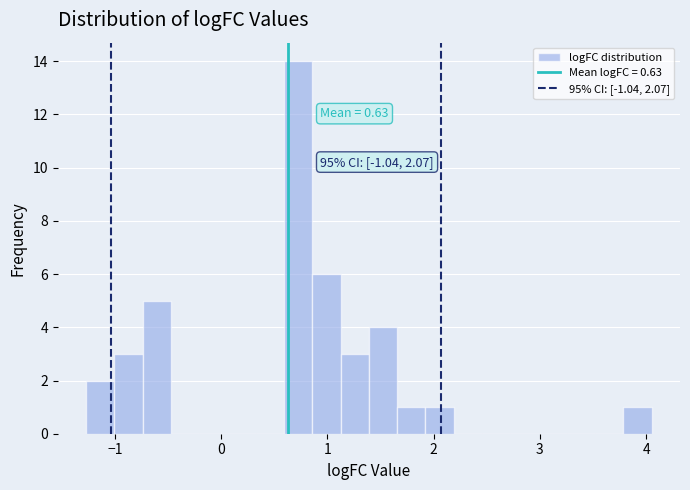

Read against the x-axis, roughly where is the centre of the tallest bar?

0.7